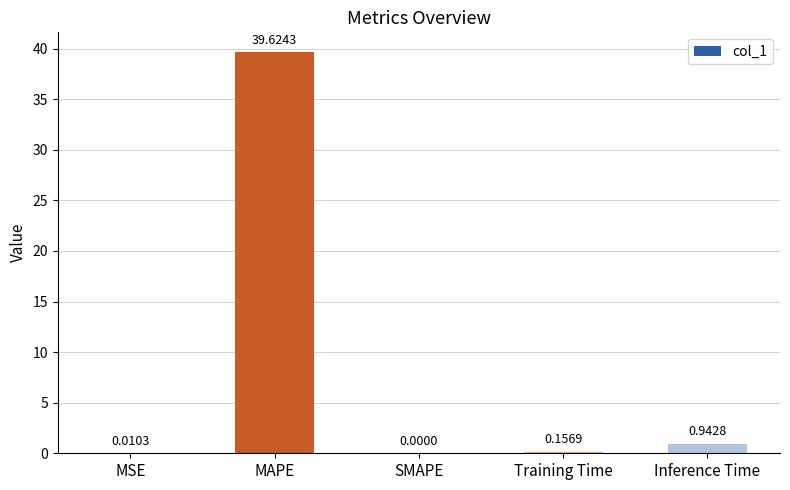

What is the sum of all values?

40.7